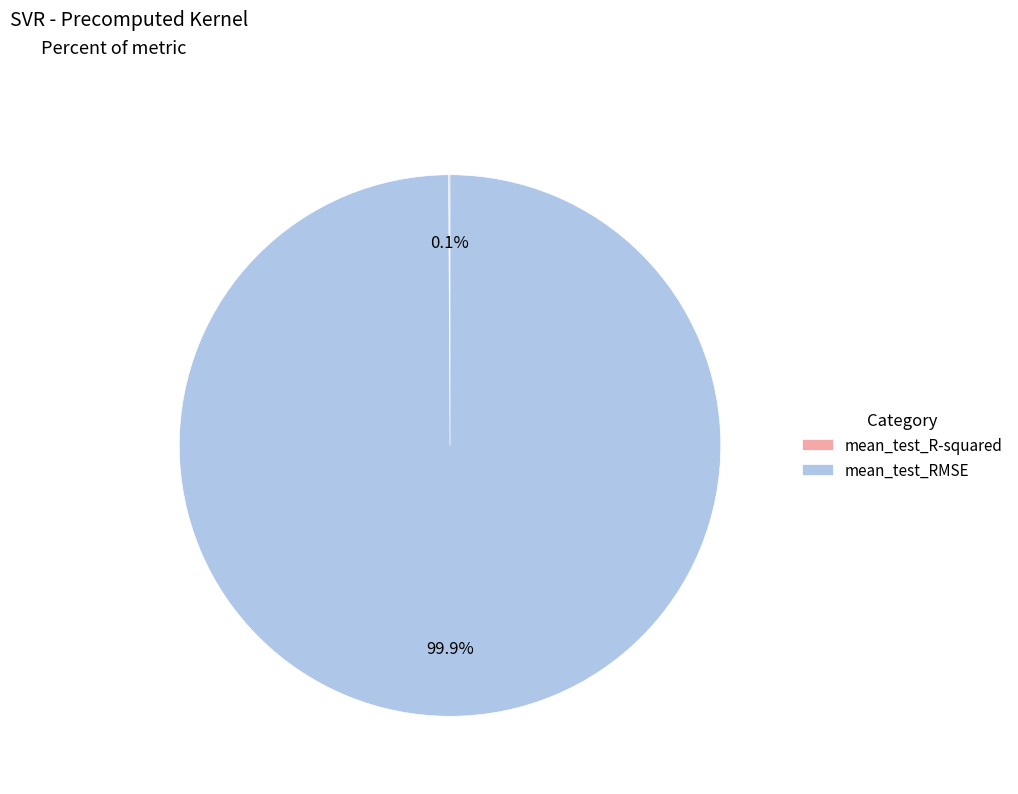

How much of the chart is everything except mean_test_RMSE?

0.1%